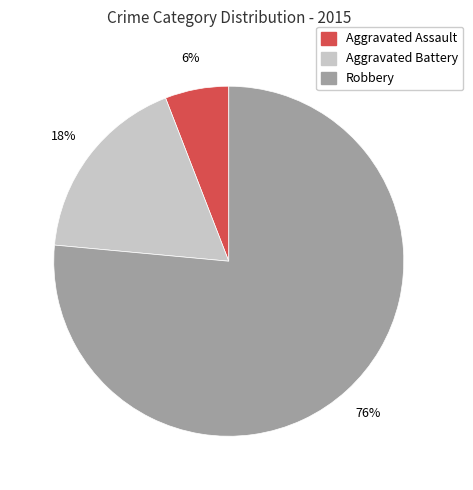

What is the largest slice in the pie chart?

Robbery